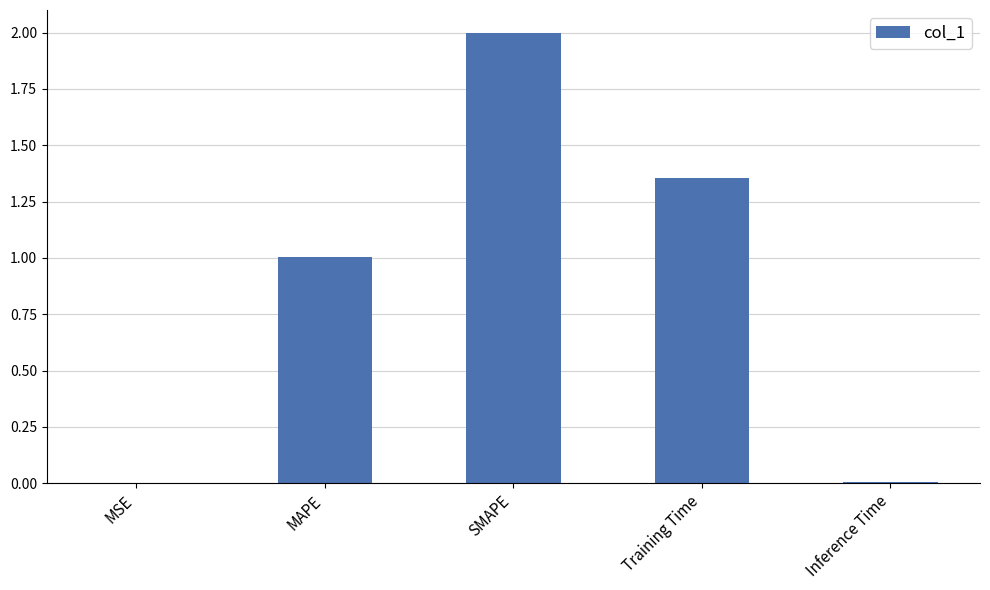

Which has a higher value, SMAPE or Training Time?

SMAPE